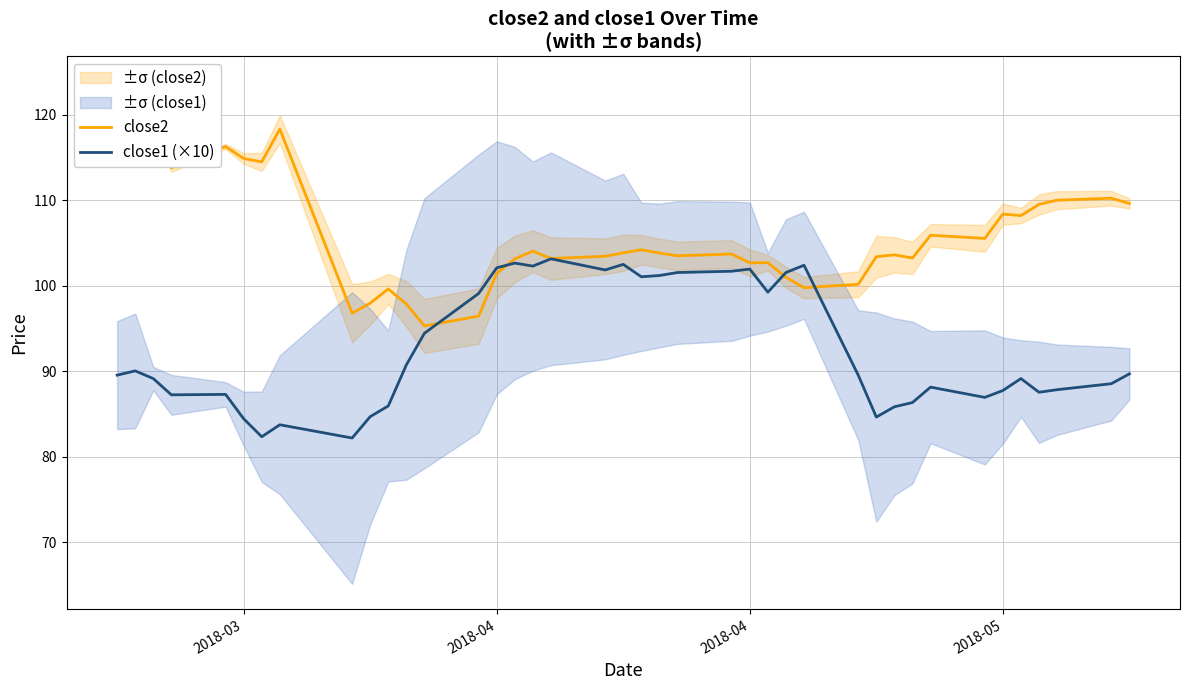

What is the value of the close2 point at the 22nd from the left?

103.8